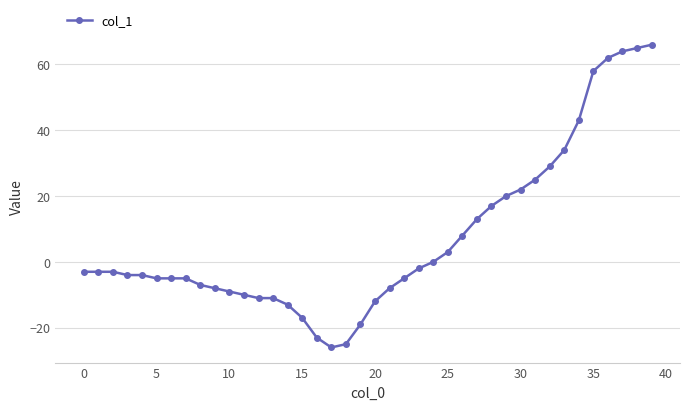

What is the difference between the second highest and second lowest values?

90